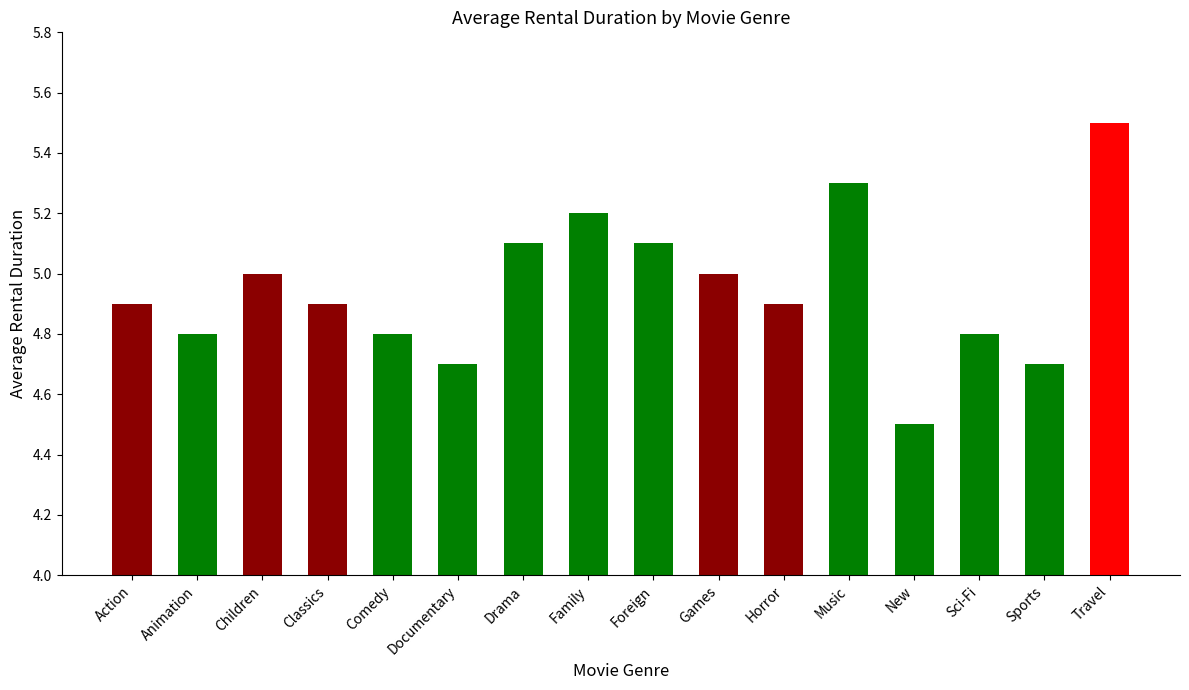

Read the value at Music.

5.3